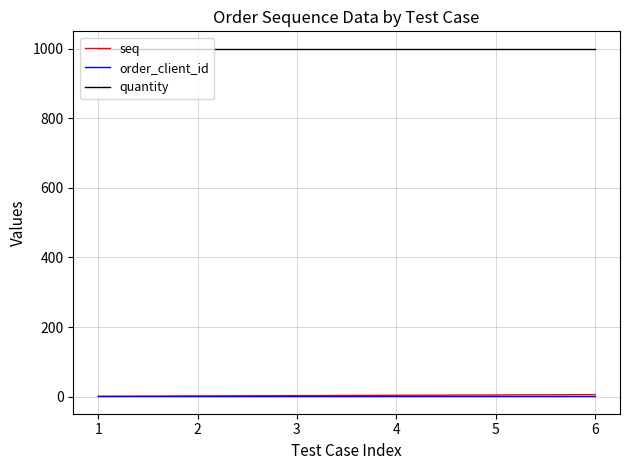

What is the greatest value displayed?

1000